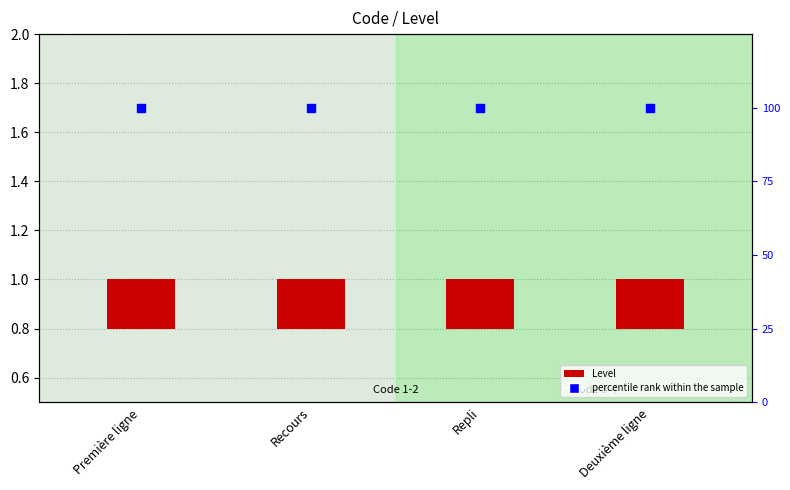

What are all the series names shown in the legend?

Level, percentile rank within the sample